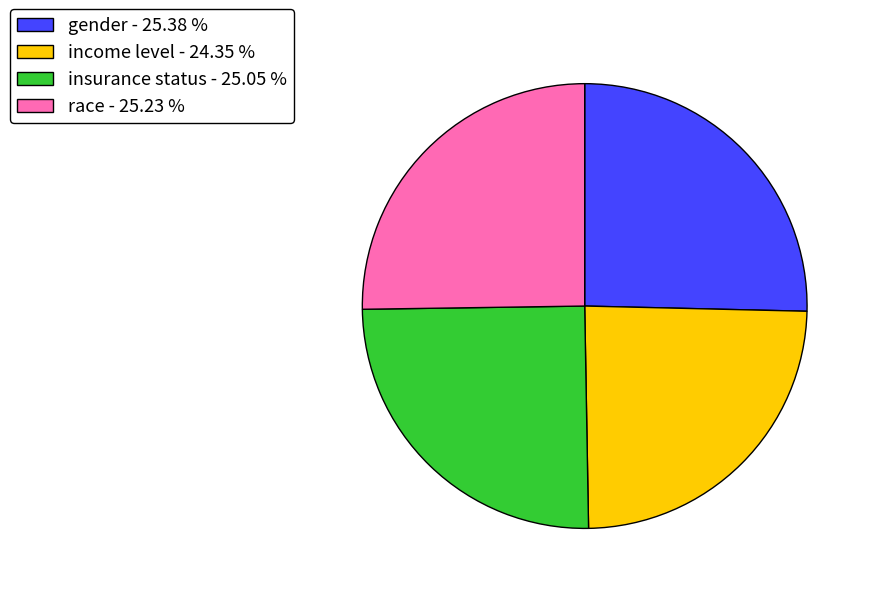

Is insurance status - 25.05 % the majority of the pie?

No